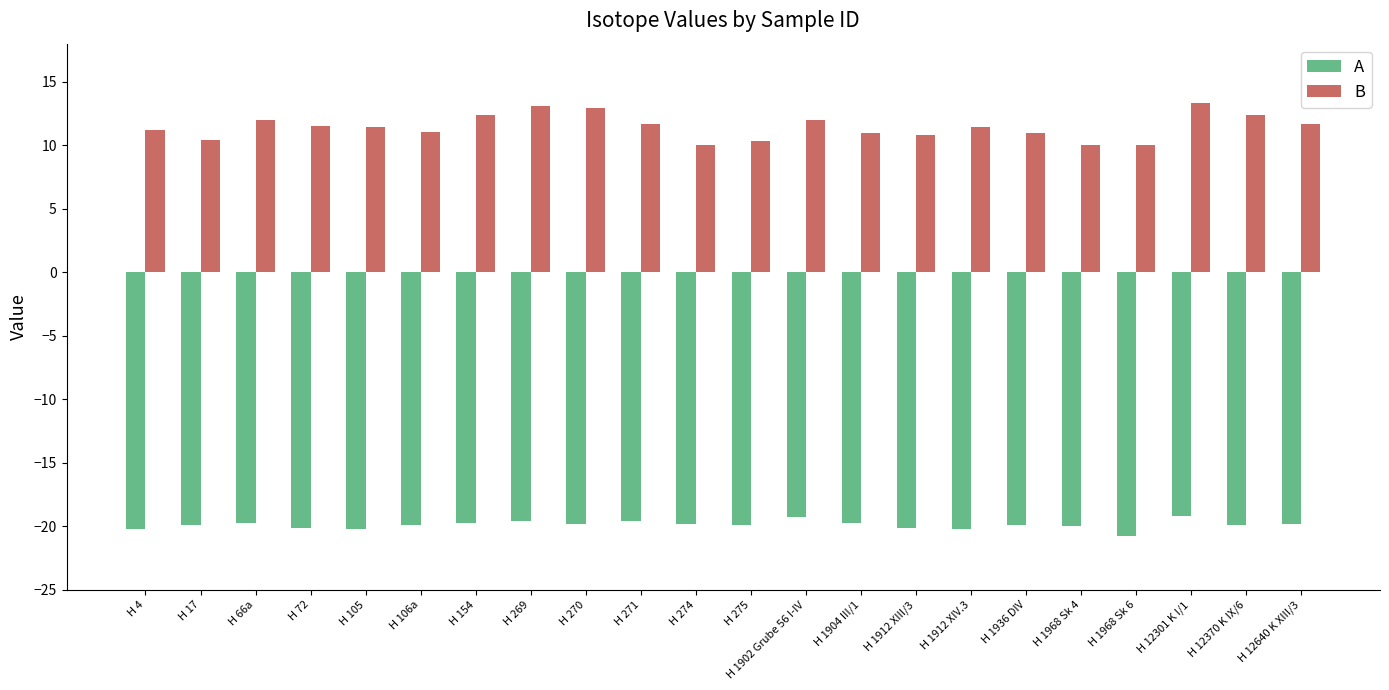

What is the maximum value shown in the chart?

13.3